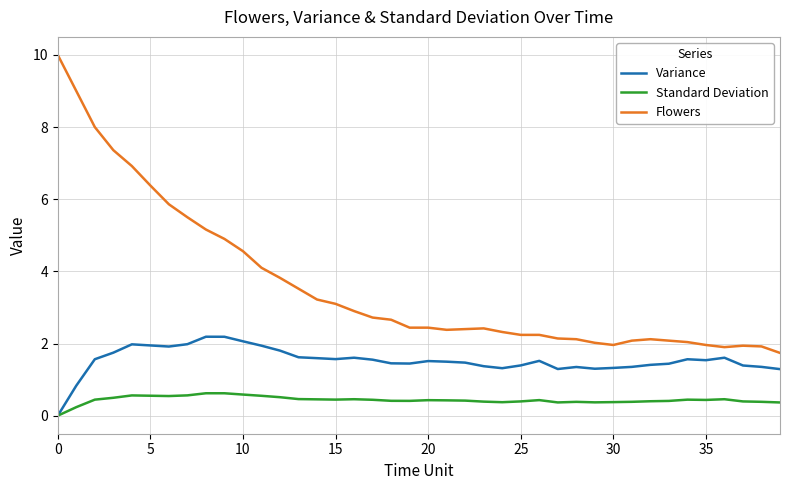

True or false: Flowers and Standard Deviation cross at least once.

False